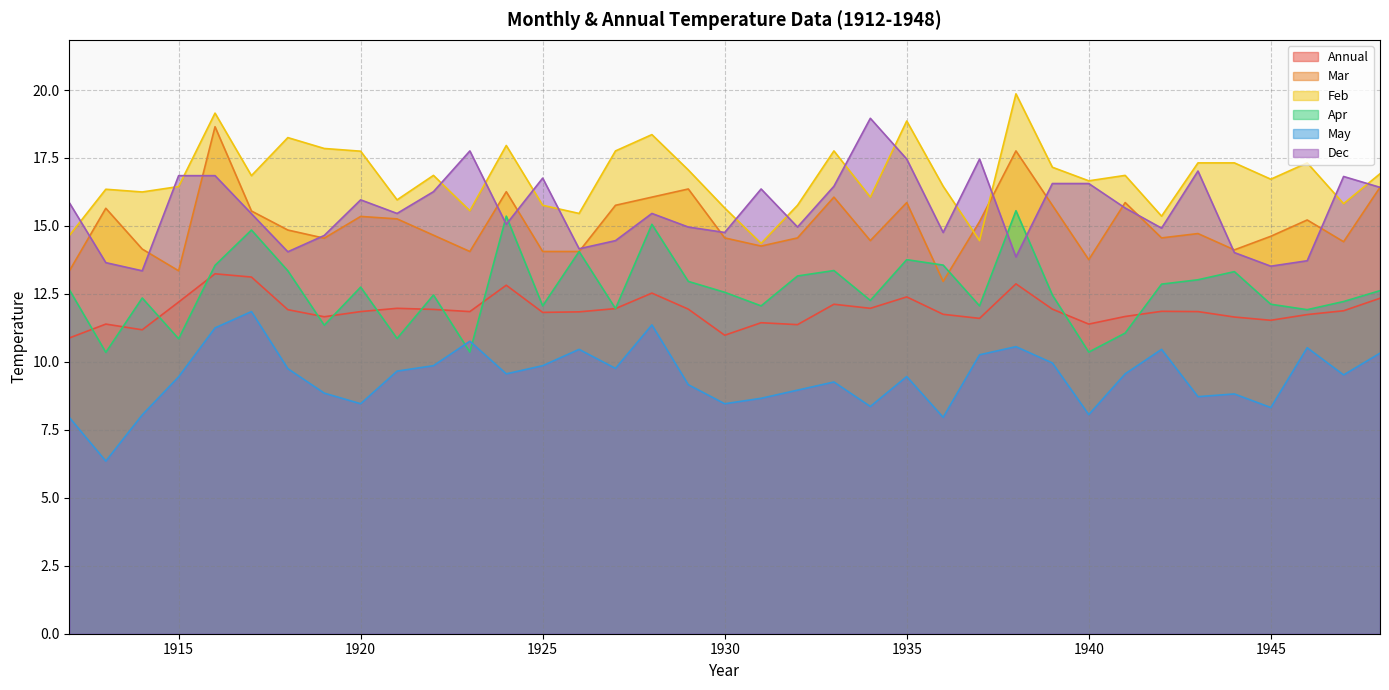

True or false: Dec has more than 1 interior local peaks.

True